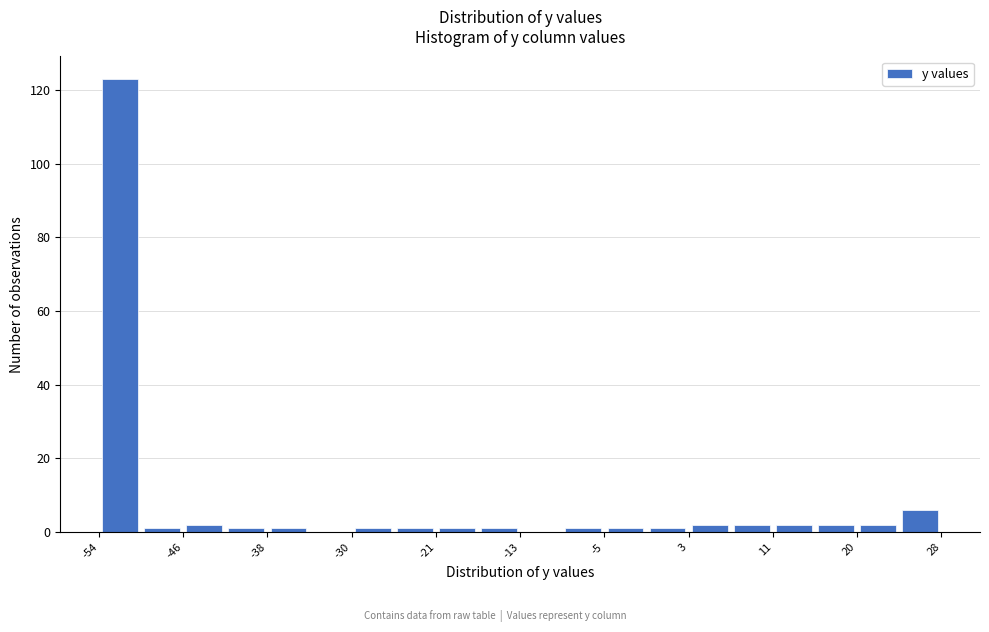

How tall is the bar that spans -54.1 to -50.0 on the x-axis? Neither the bar edges nor the heights are printed on the chart, so give them approximately, as read against the axes.

124